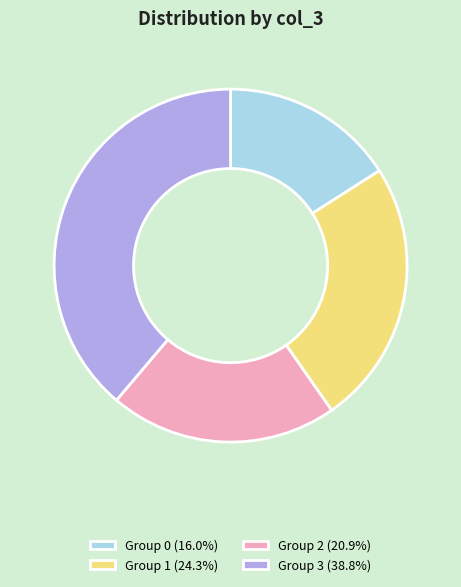

Combined, do Group 0 (16.0%) and Group 3 (38.8%) account for over 50%?

Yes